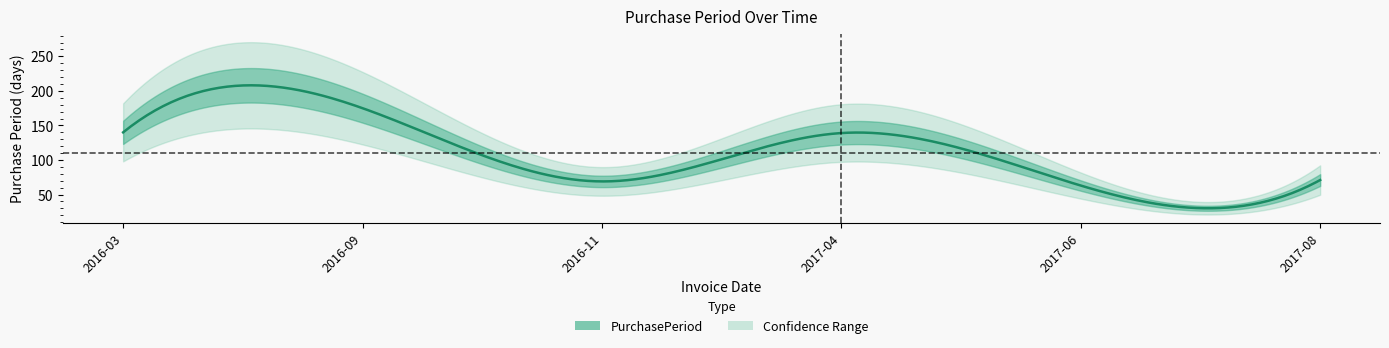

What is the greatest value displayed?

175